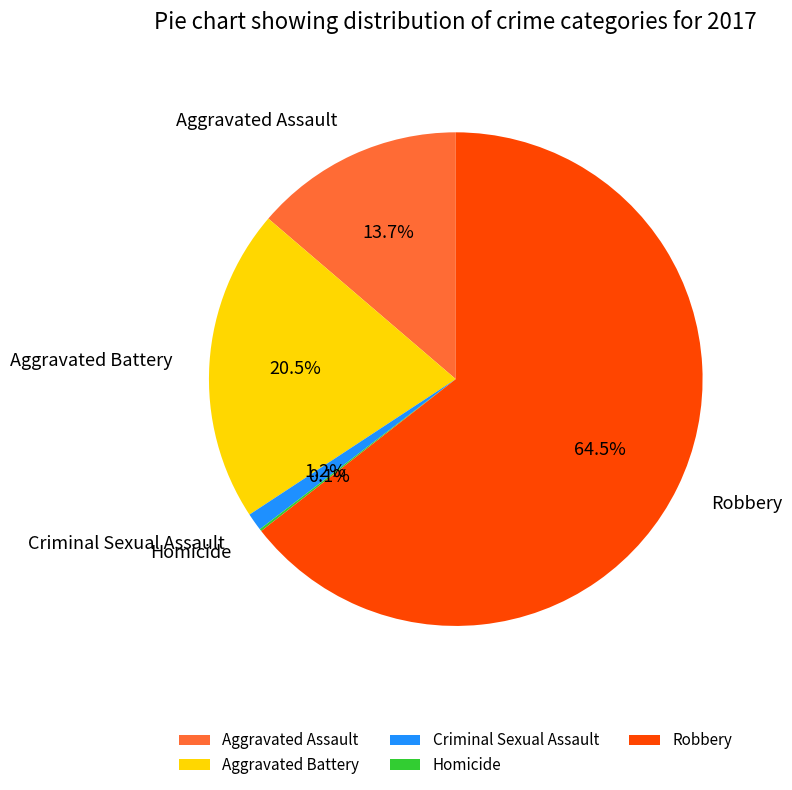

To the nearest percent, what is the average slice percentage?

20%